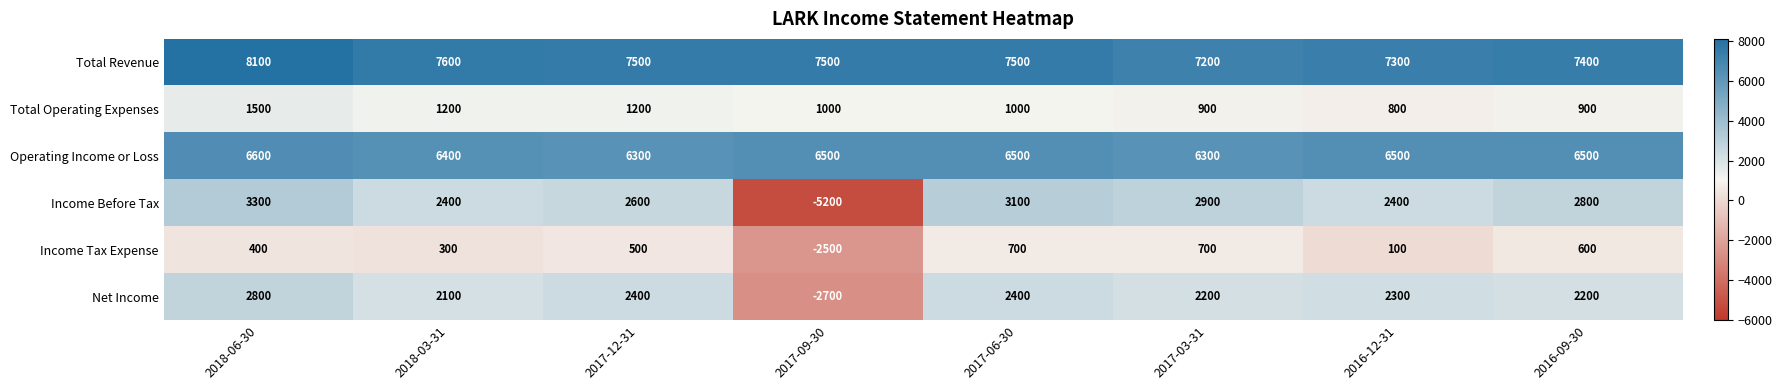

List the series in order of their peak value, lowest first.

Income Tax Expense, Total Operating Expenses, Net Income, Income Before Tax, Operating Income or Loss, Total Revenue